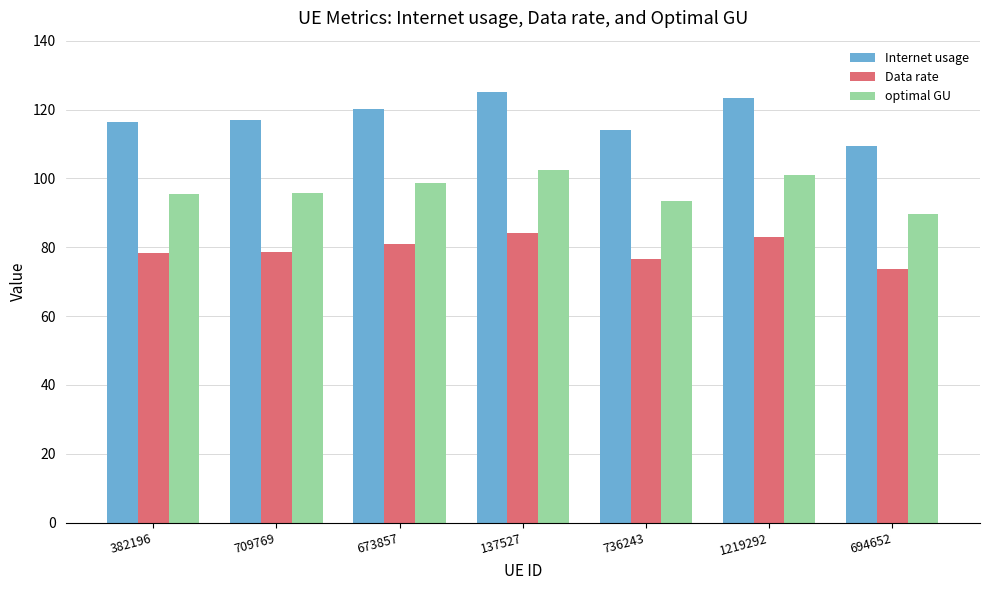

What is the total value across all series at 1219292?

307.3